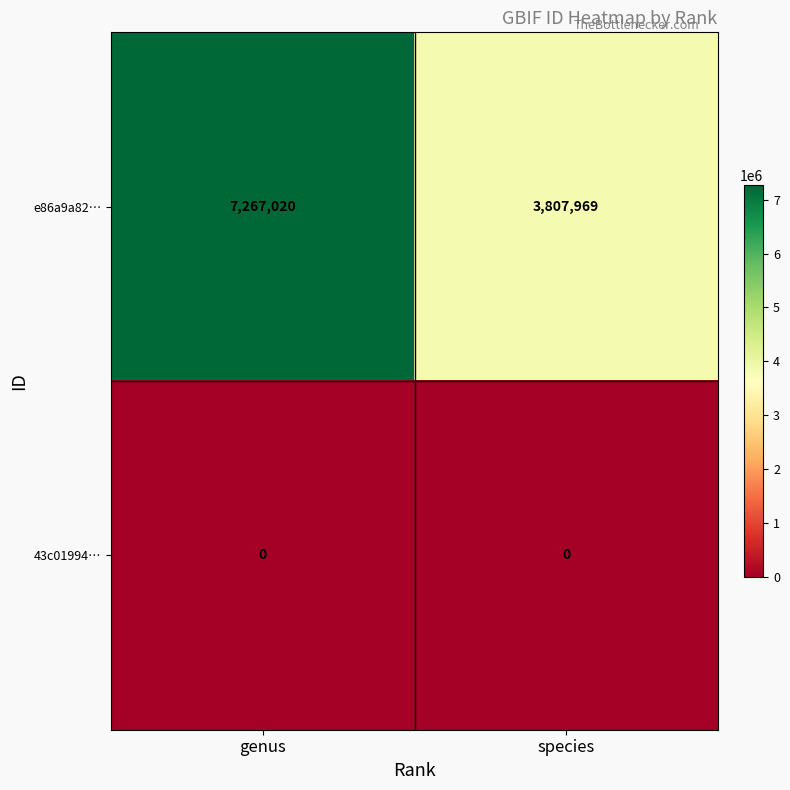

What is the difference between the e86a9a82… values at genus and species?

3459051